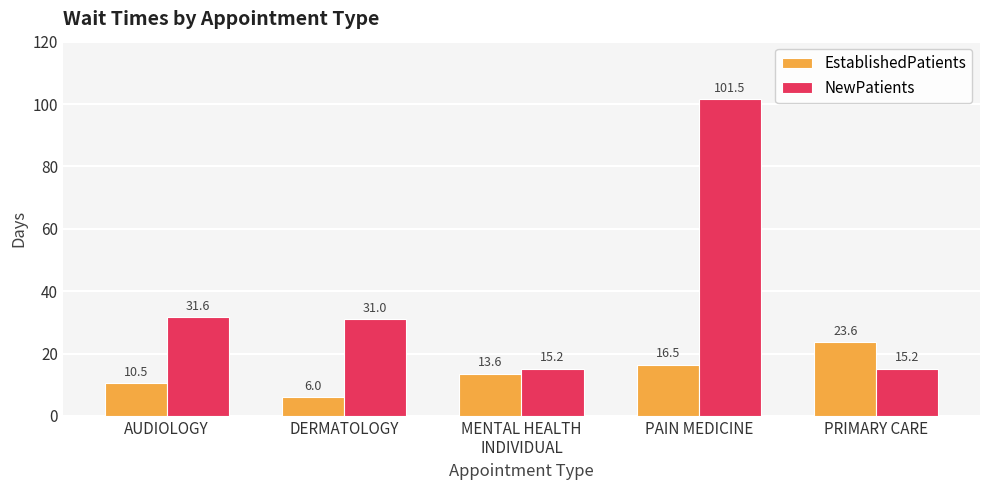

Which label corresponds to the smallest value in the chart?

DERMATOLOGY